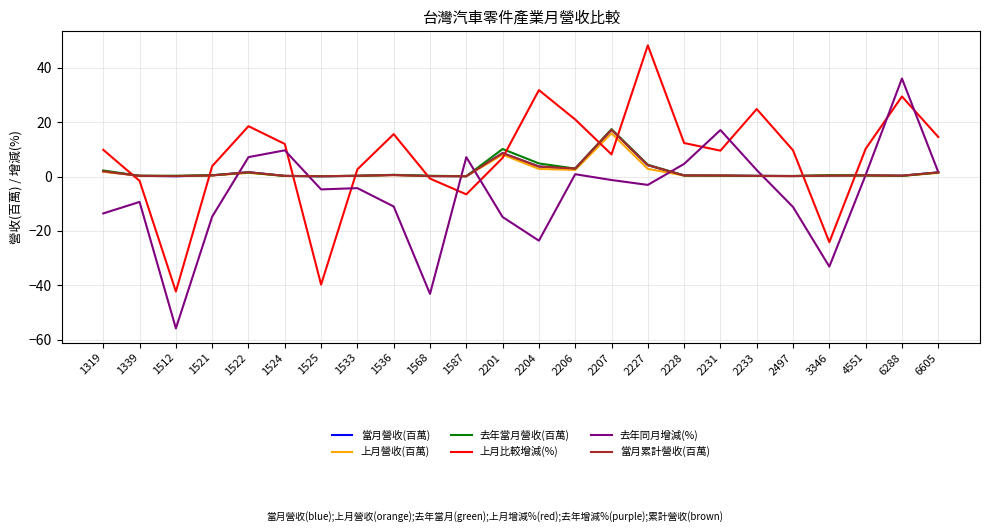

At which label does 上月比較增減(%) first exceed 9?

1319